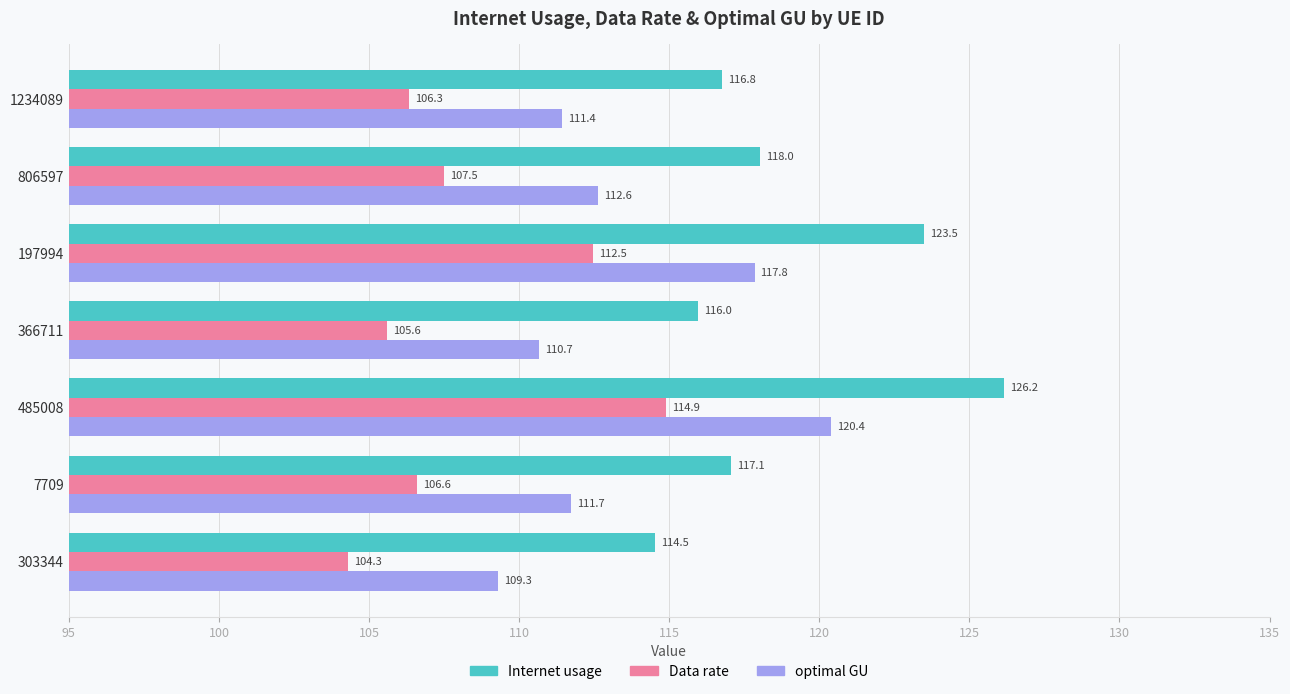

At how many categories does at least one series exceed 115?

6